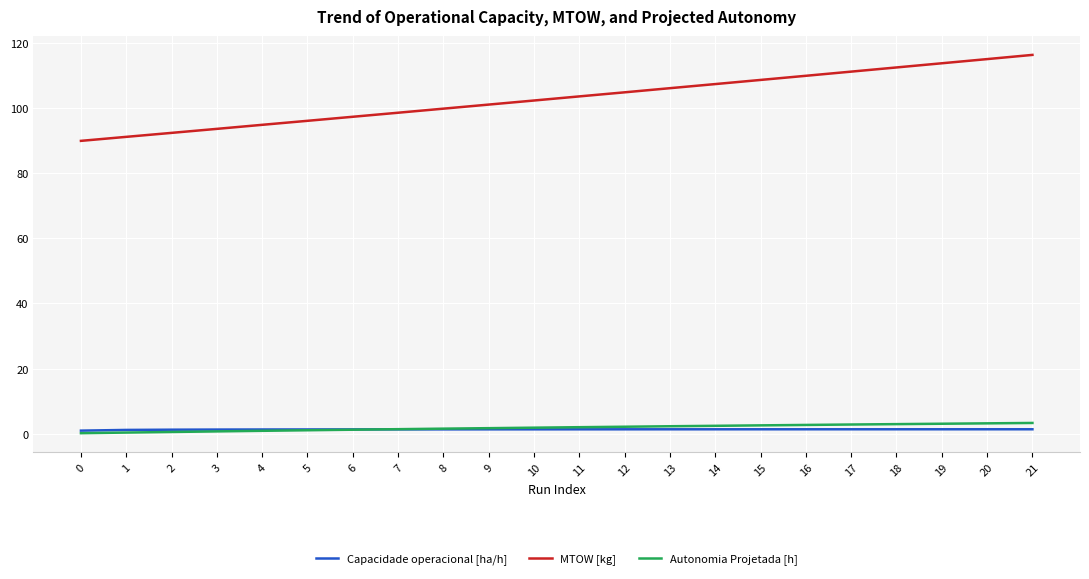

Is the value of Capacidade operacional [ha/h] at 5 greater than the value of Autonomia Projetada [h] at 14?

No